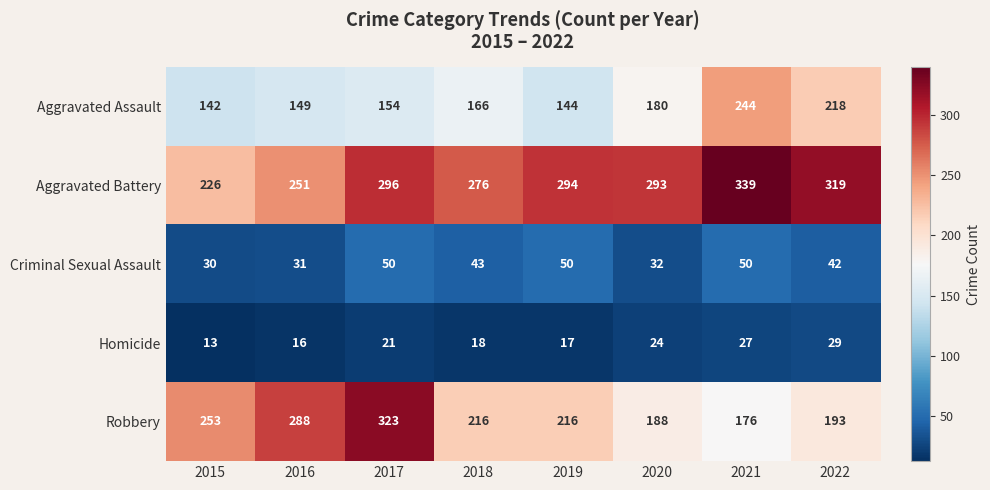

What is the difference between the Aggravated Assault values at 2021 and 2022?

26